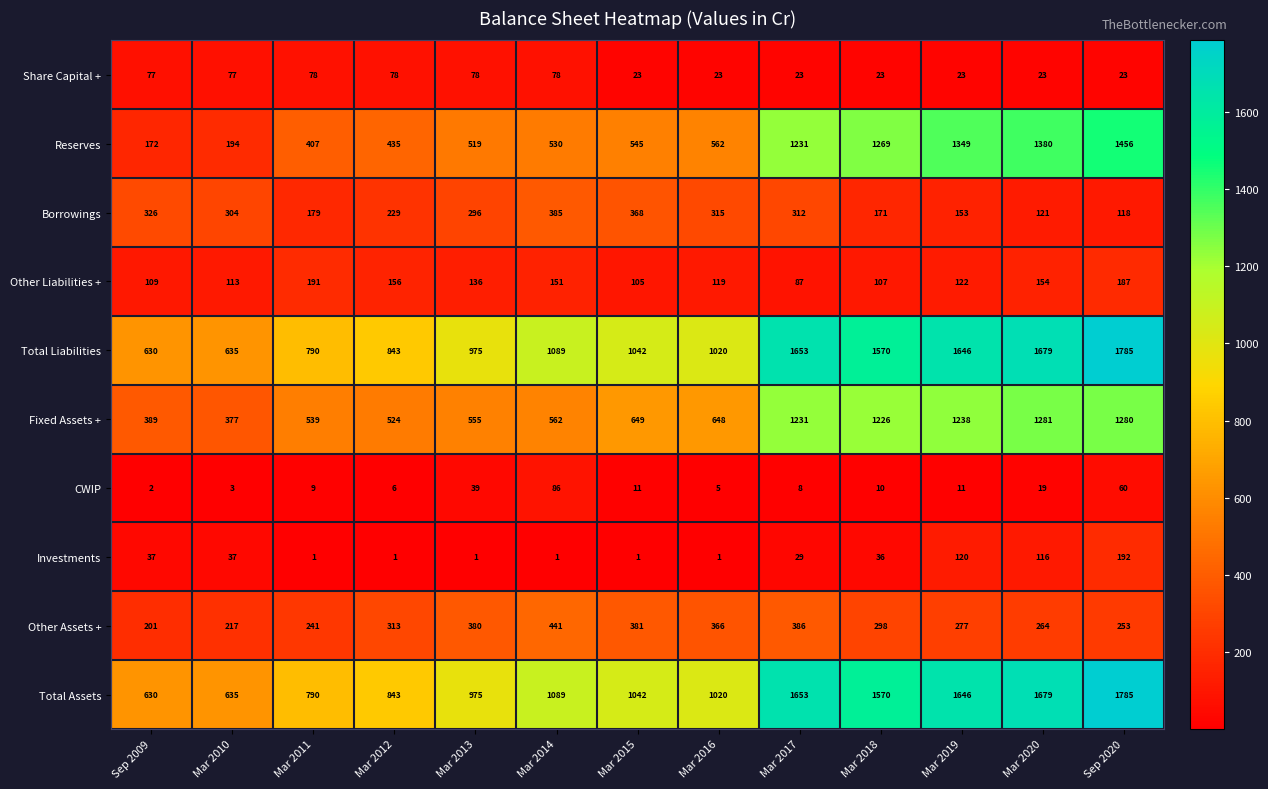

What is the smallest value displayed?

1